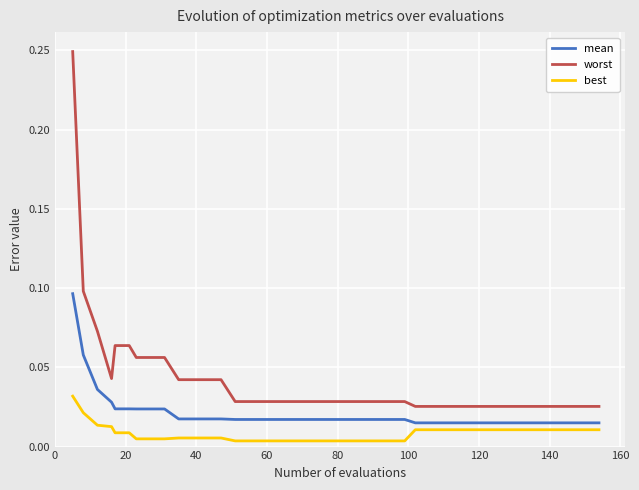

Rank the series by their average value, from lowest to highest.

best, mean, worst